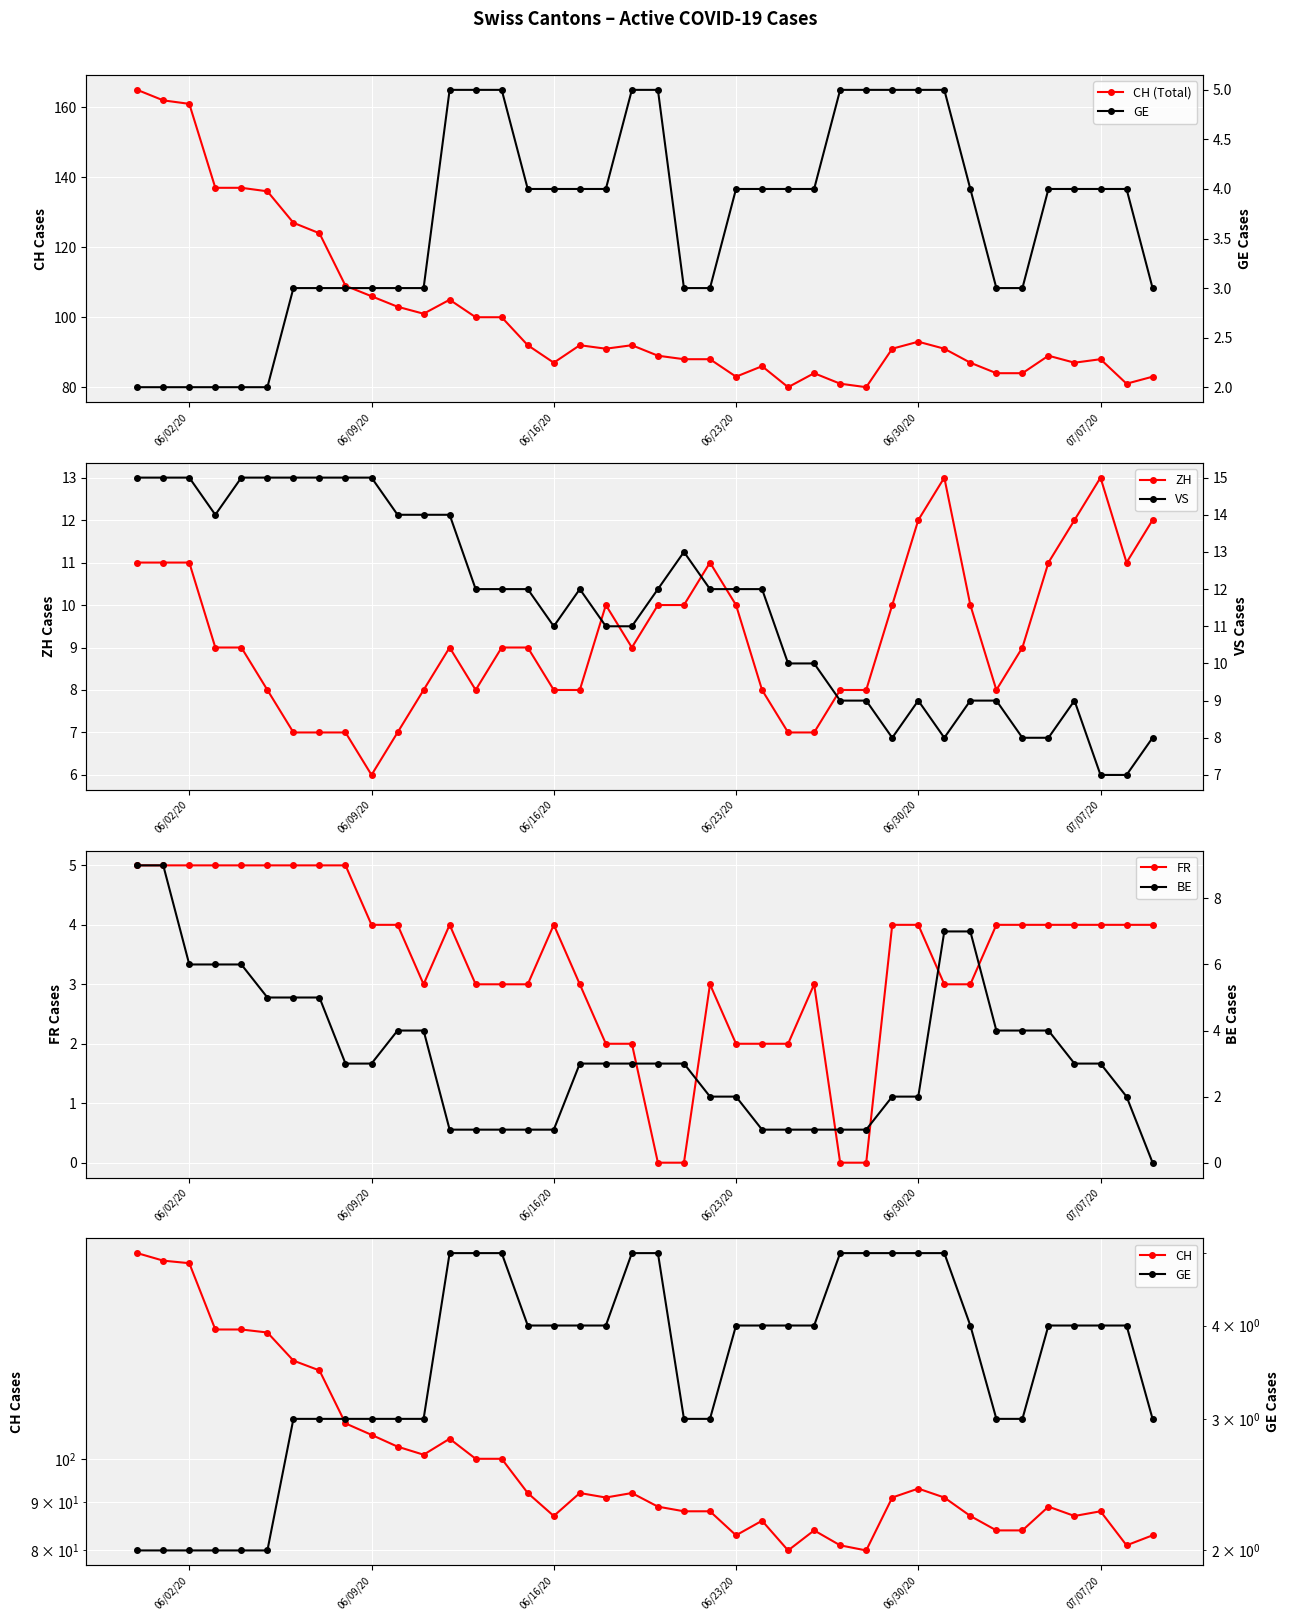

What is the highest value of the ZH series?

13